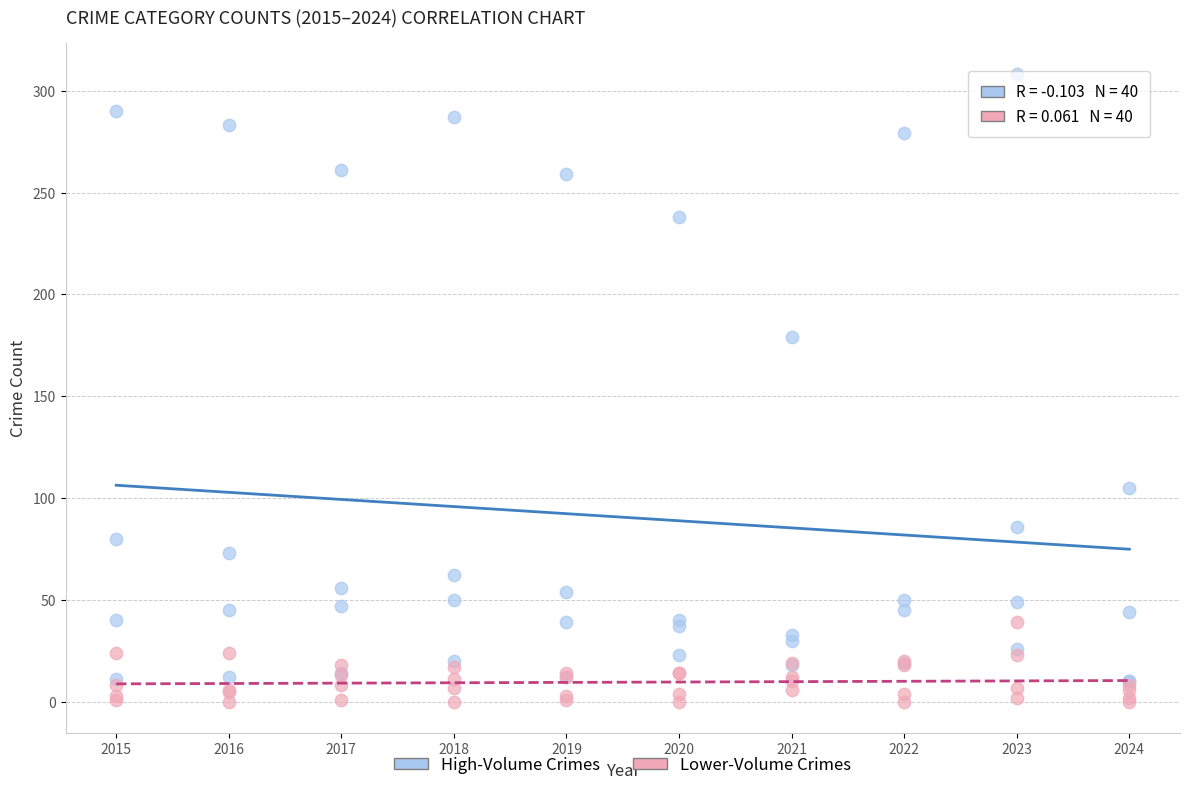

In the High-Volume Crimes series, what Y value is closest to 159?

179